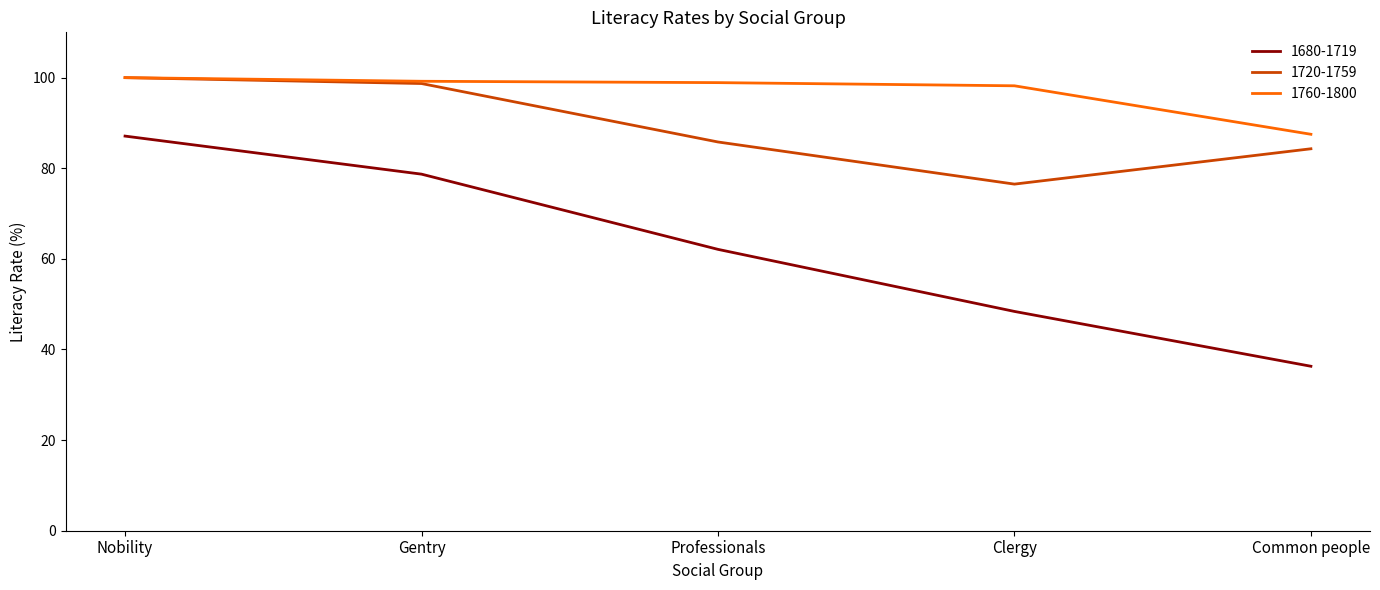

Which series changed the most between Nobility and Gentry?

1680-1719